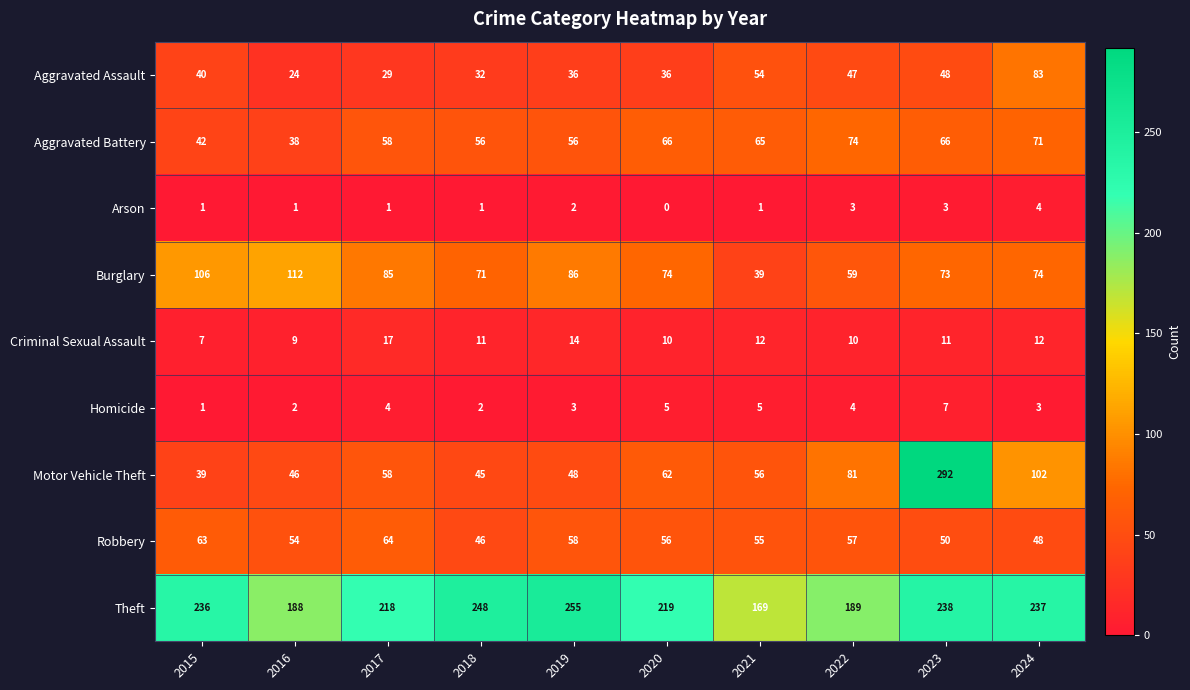

What value does the Burglary series have at 2016?

112